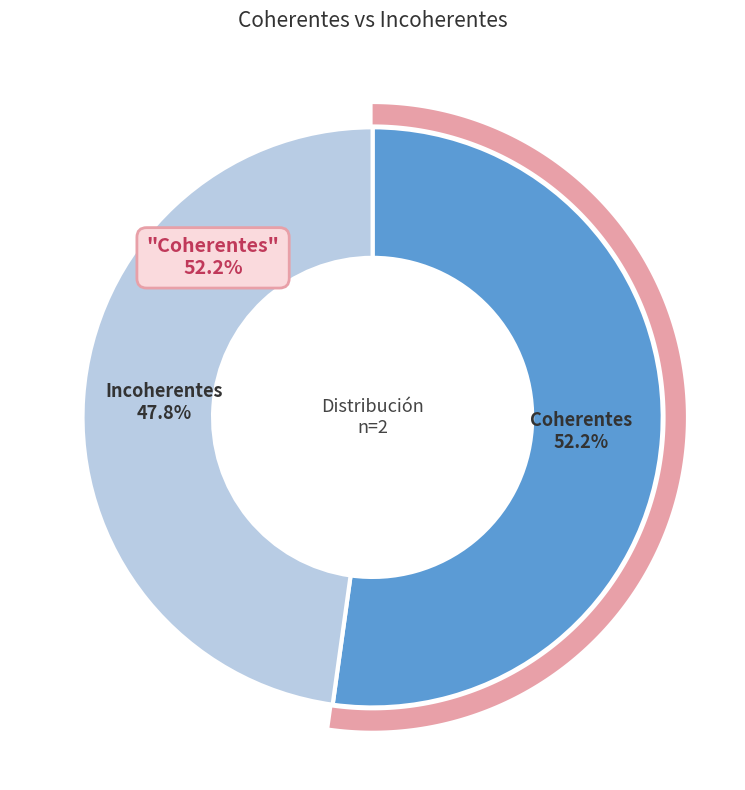

Which category has the smallest portion of the pie?

Incoherentes